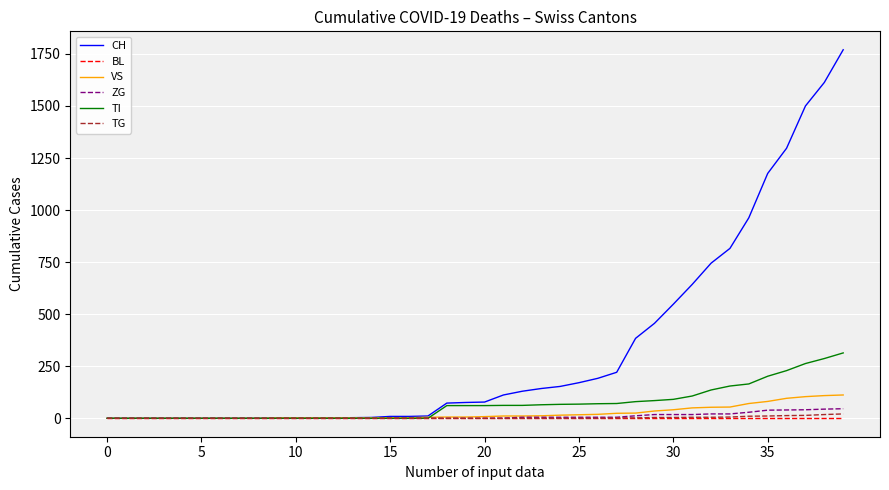

What is the maximum value shown in the chart?

1770